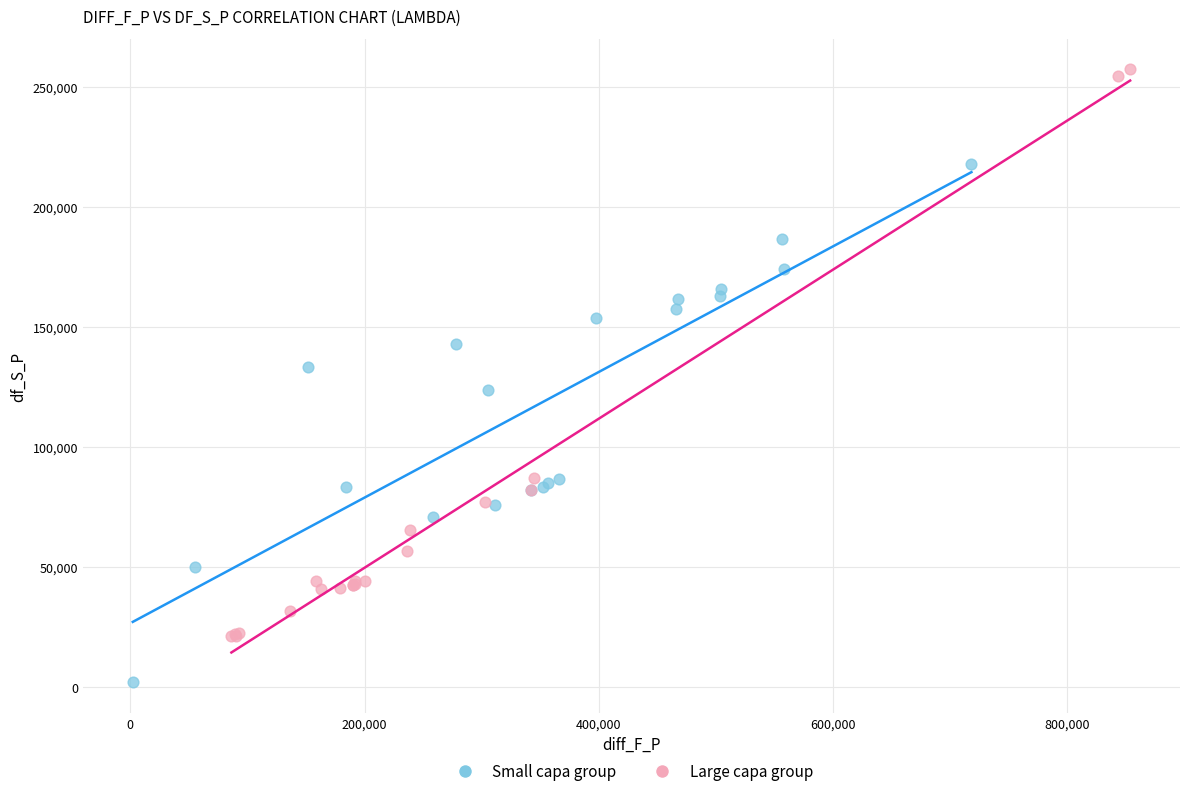

Which series contains the lowest Y value?

Small capa group